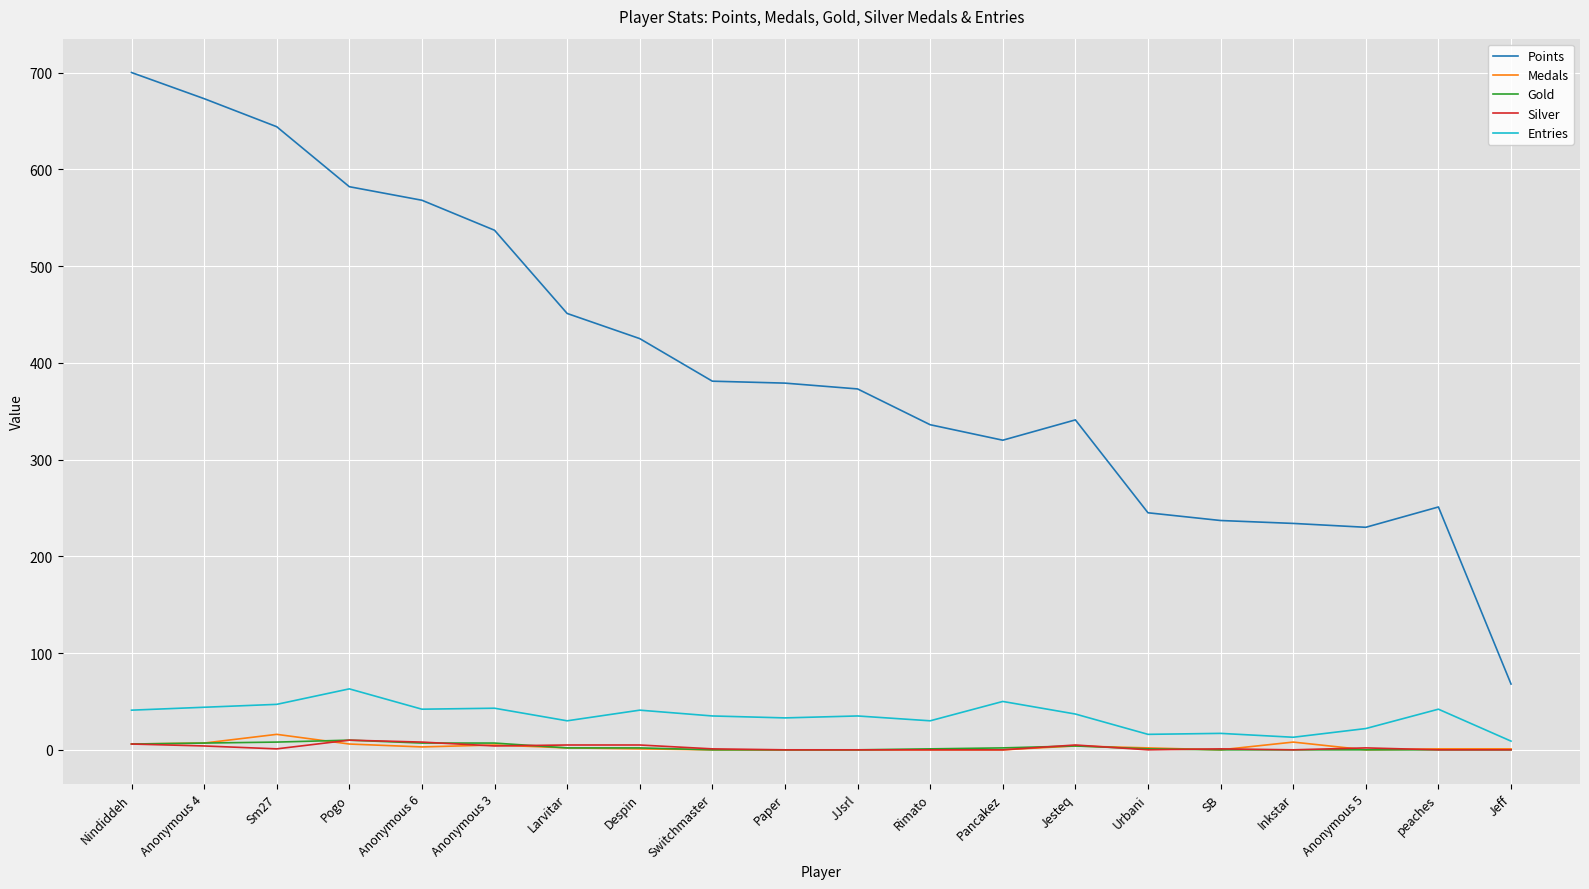

Is it true that Entries equals 41 at Nindiddeh?

True